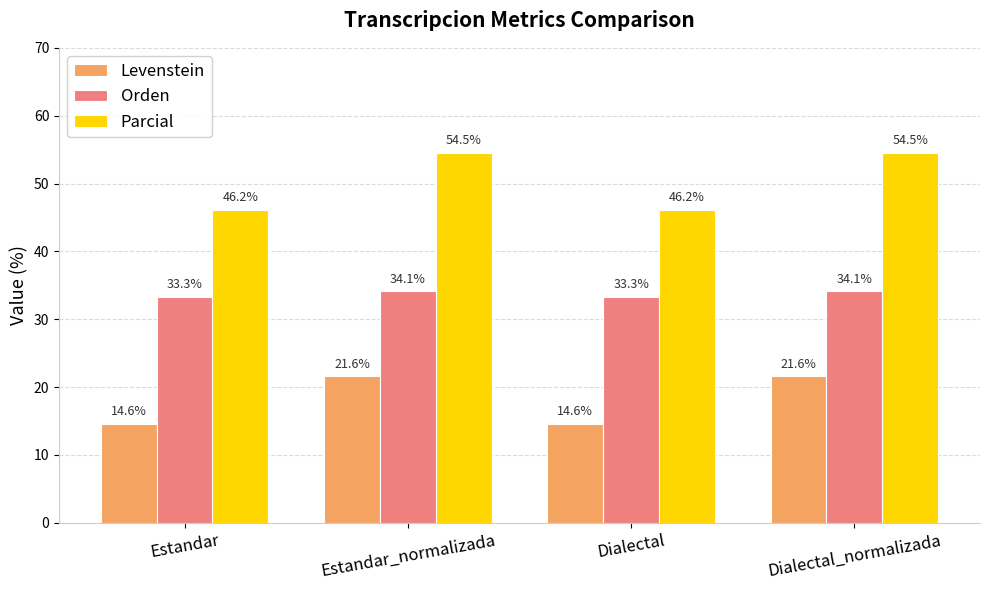

Reading left to right, extract all data points from this chart.

Levenstein: 14.6	21.6	14.6	21.6
Orden: 33.3	34.1	33.3	34.1
Parcial: 46.2	54.5	46.2	54.5